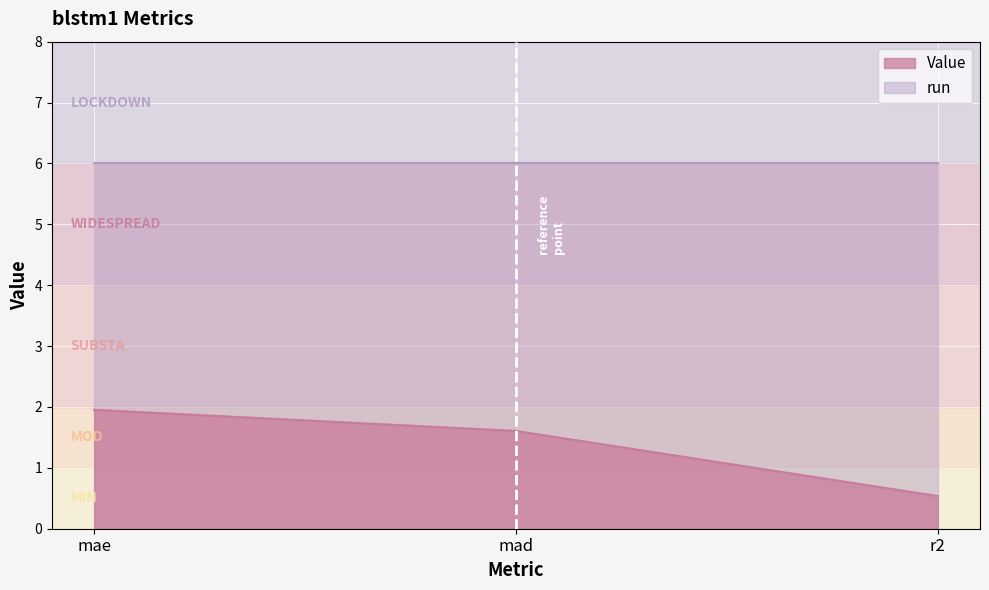

What is the difference between the maximum and minimum values?

1.4